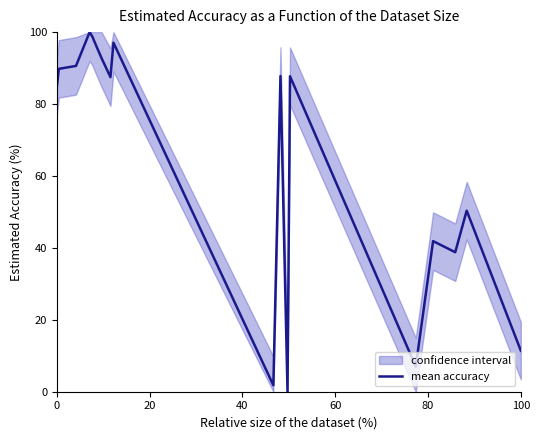

What is the maximum value for mean accuracy?

100.0